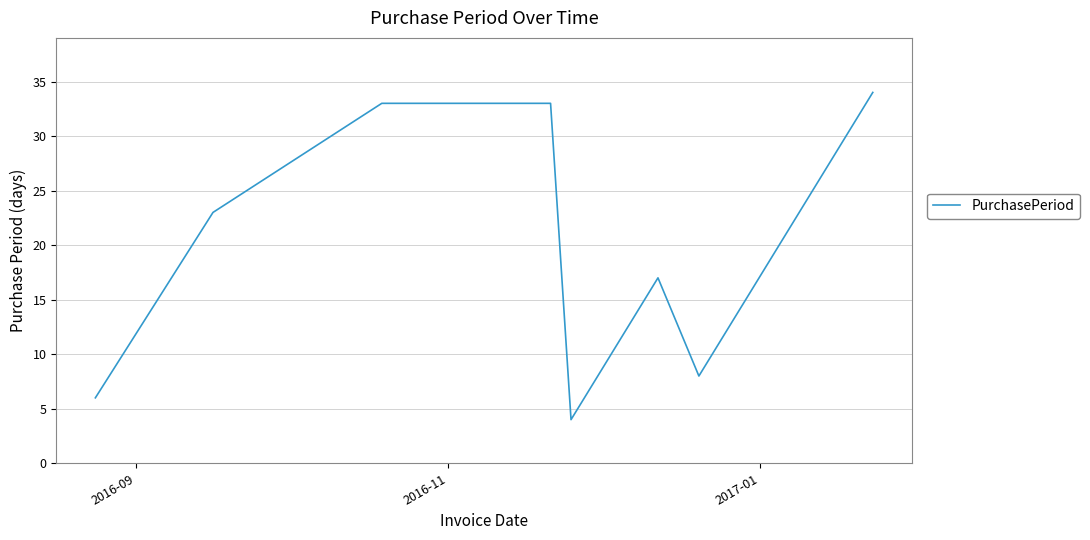

What is the smallest value displayed?

4